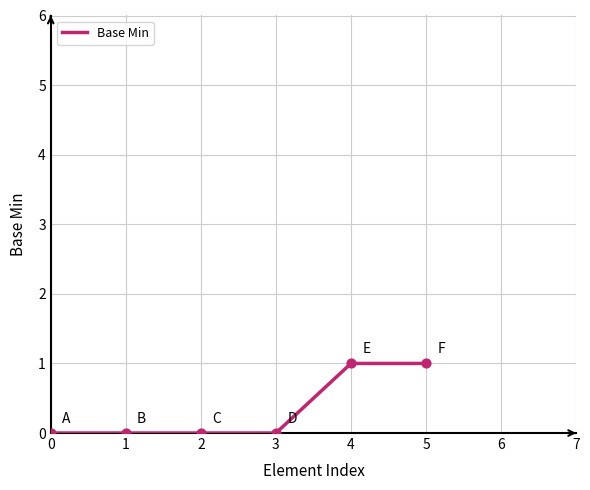

What is the change in value from 3 to 4?

+1